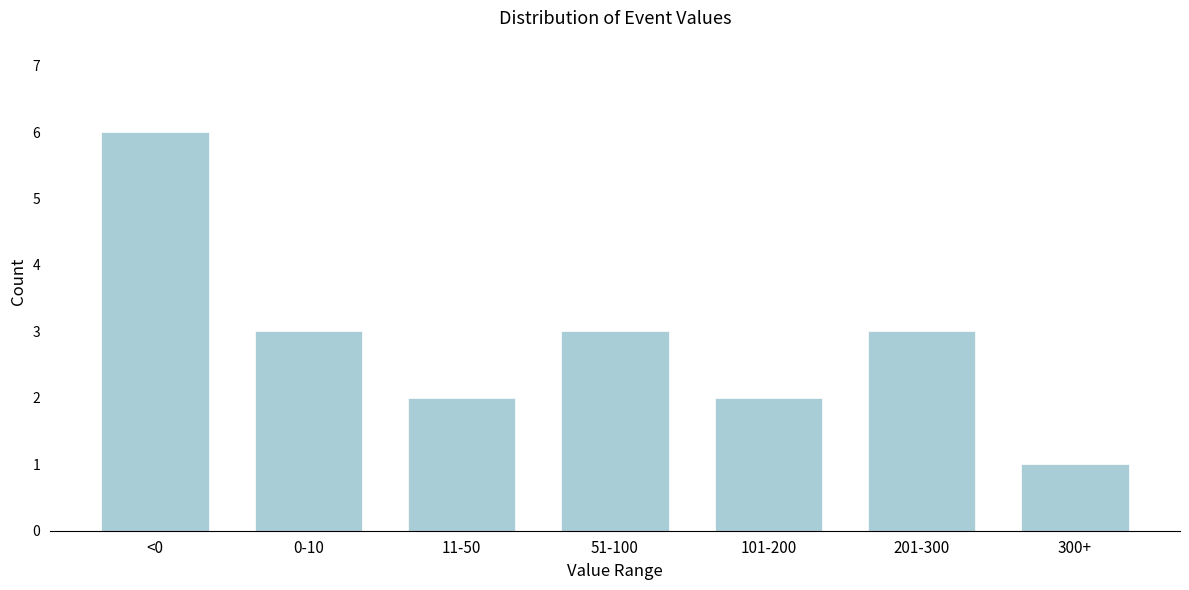

Reading left to right, transcribe all the data shown in this chart.

6	3	2	3	2	3	1